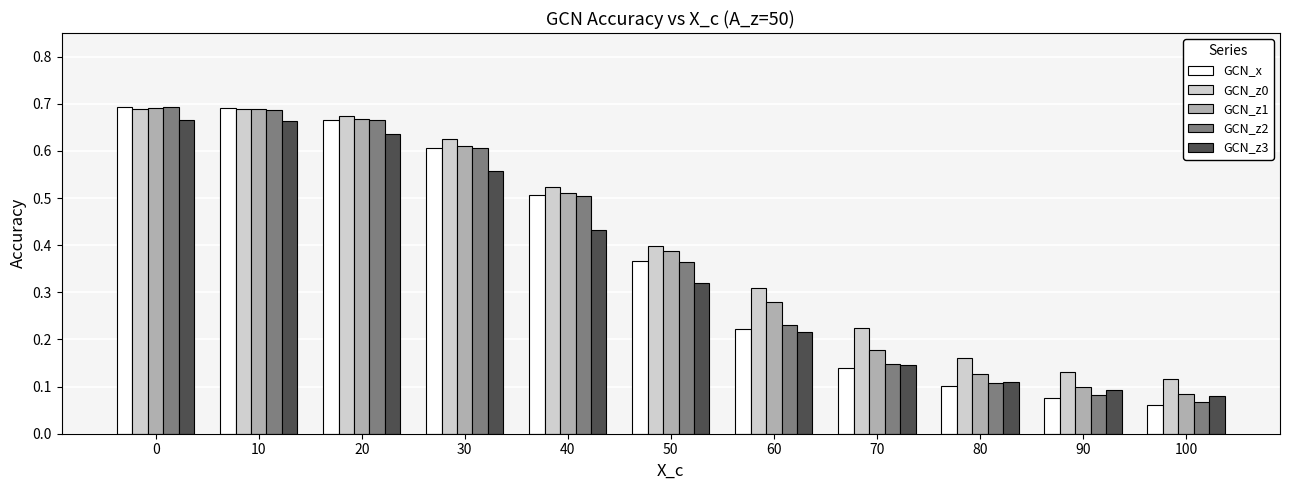

Is the value of GCN_x at 30 greater than the value of GCN_z0 at 100?

Yes